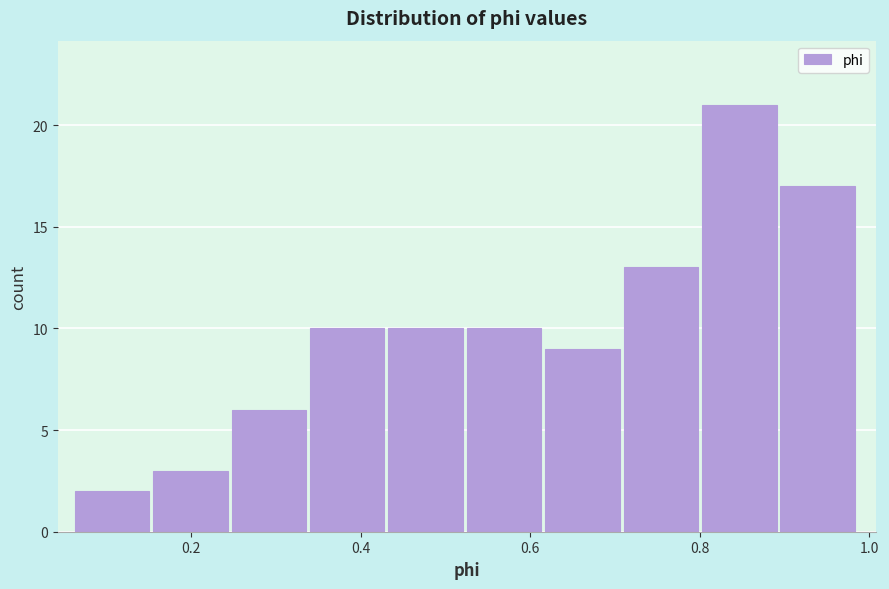

Reading left to right, list every bar in this chart as the range it spans on the x-axis followed by its height. Neither the bar edges nor the heights are printed on the chart, so give them approximately, as read against the axes.

0.06 to 0.16: 2
0.16 to 0.24: 3
0.24 to 0.34: 6
0.34 to 0.44: 10
0.44 to 0.52: 10
0.52 to 0.62: 10
0.62 to 0.72: 9
0.72 to 0.80: 13
0.80 to 0.90: 21
0.90 to 0.98: 17